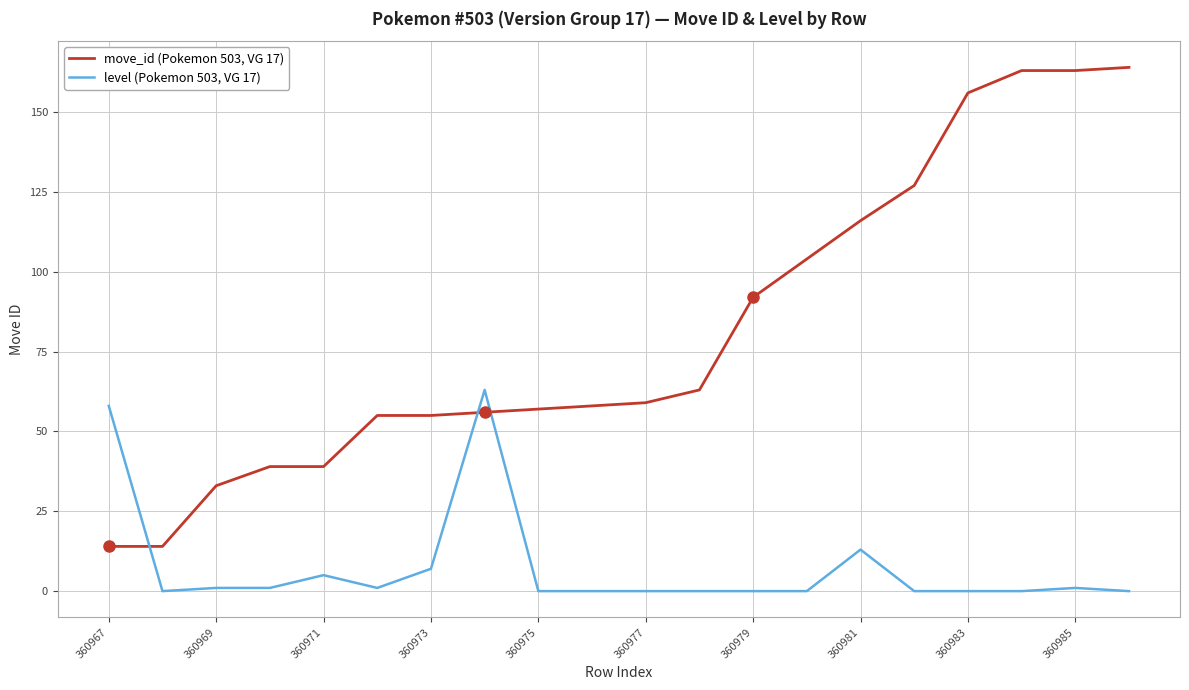

How many lines are shown in the chart?

2